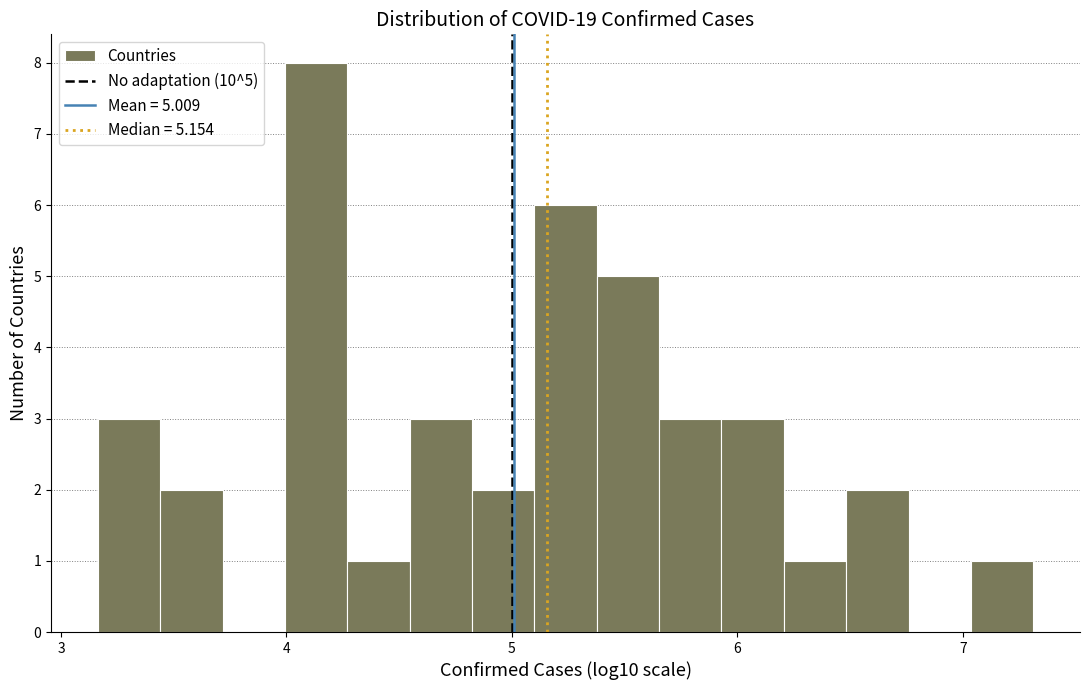

Around what value on the x-axis is the tallest bar? Give the approximate position of its centre, as read against the axis.

4.1